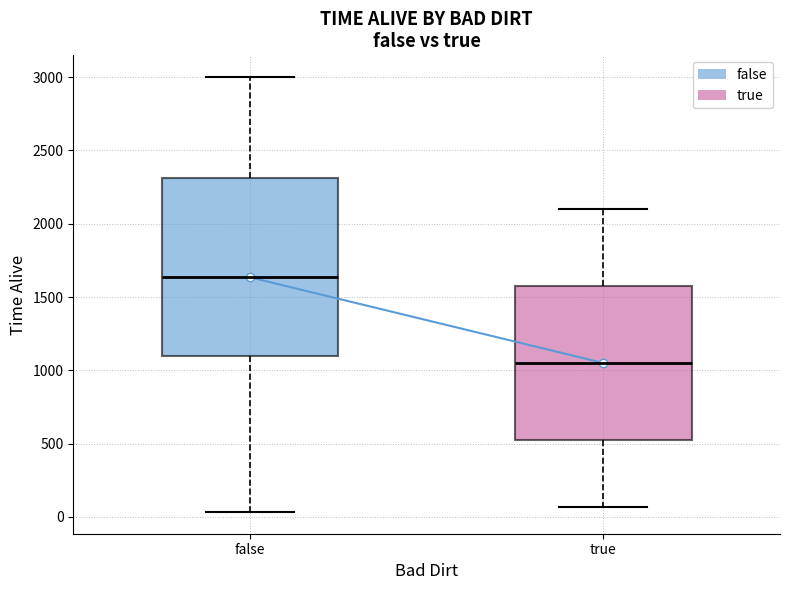

Which box is the tallest, from its lower edge to its upper edge?

false